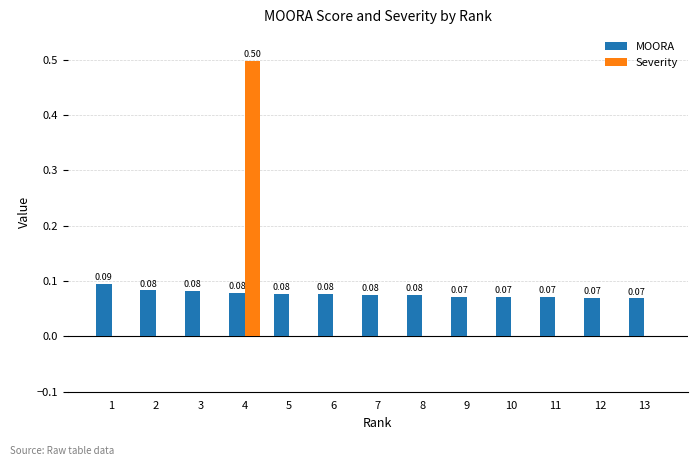

Which series has the largest total across all categories?

MOORA